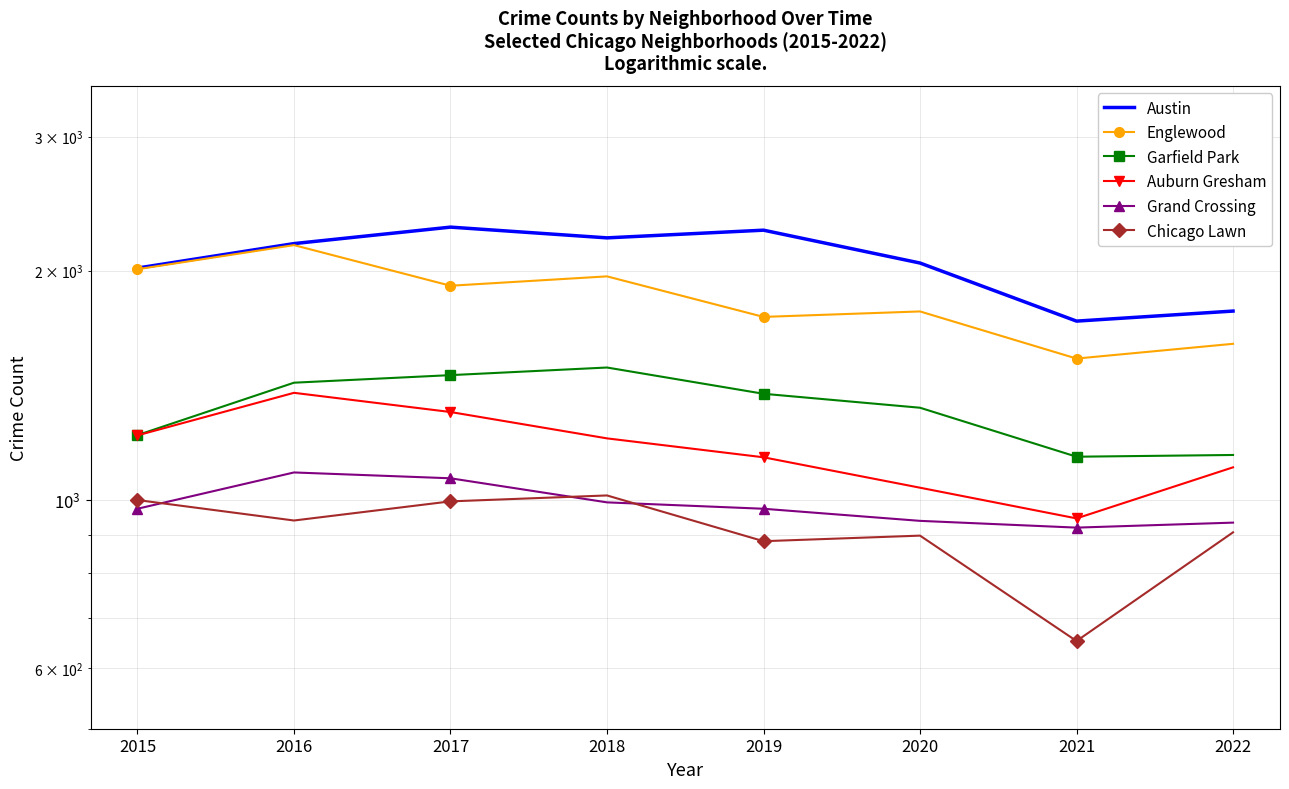

Reading left to right, transcribe all the data shown in this chart.

Austin: 2015=2016	2016=2171	2017=2282	2018=2209	2019=2261	2020=2047	2021=1717	2022=1770
Englewood: 2015=2009	2016=2161	2017=1911	2018=1966	2019=1739	2020=1768	2021=1533	2022=1603
Garfield Park: 2015=1216	2016=1425	2017=1458	2018=1492	2019=1378	2020=1321	2021=1139	2022=1145
Auburn Gresham: 2015=1215	2016=1382	2017=1304	2018=1204	2019=1137	2020=1037	2021=945	2022=1103
Grand Crossing: 2015=973	2016=1086	2017=1067	2018=992	2019=973	2020=938	2021=919	2022=933
Chicago Lawn: 2015=999	2016=939	2017=995	2018=1013	2019=882	2020=897	2021=652	2022=906